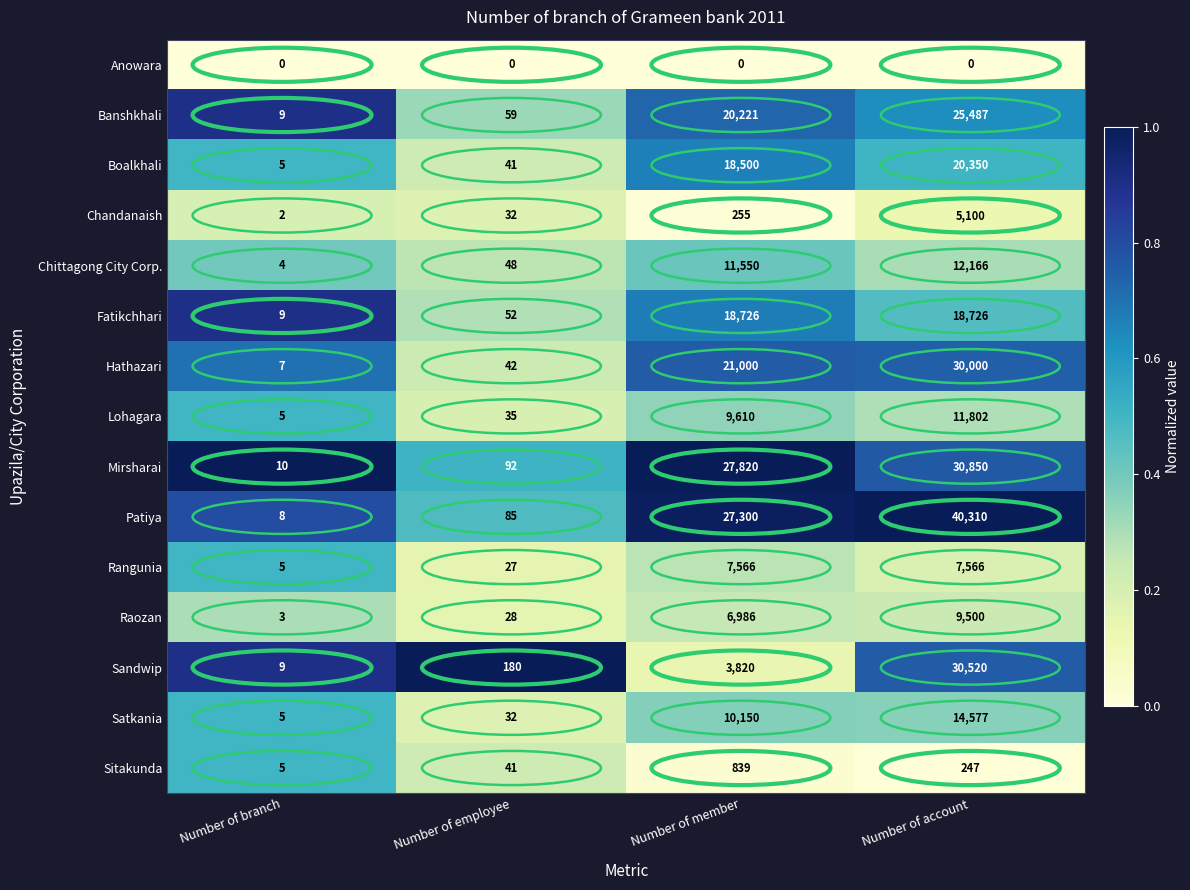

At how many categories does at least one series exceed 0?

4